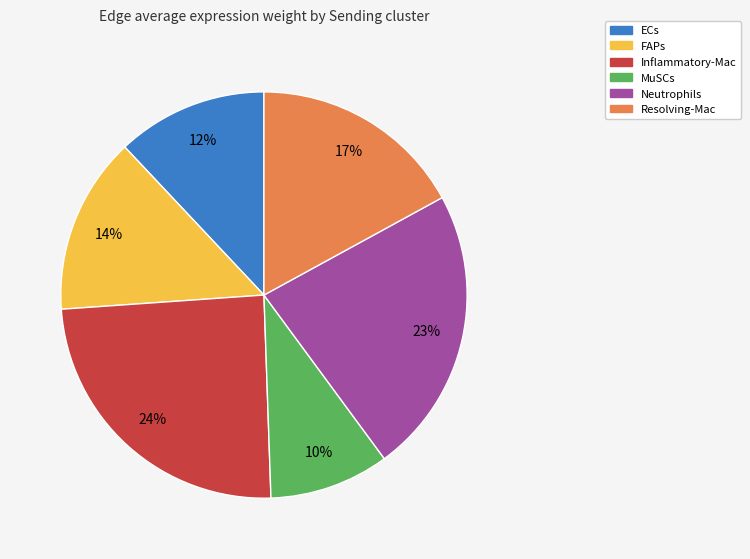

Do Inflammatory-Mac and Neutrophils together represent more than half of the pie?

No